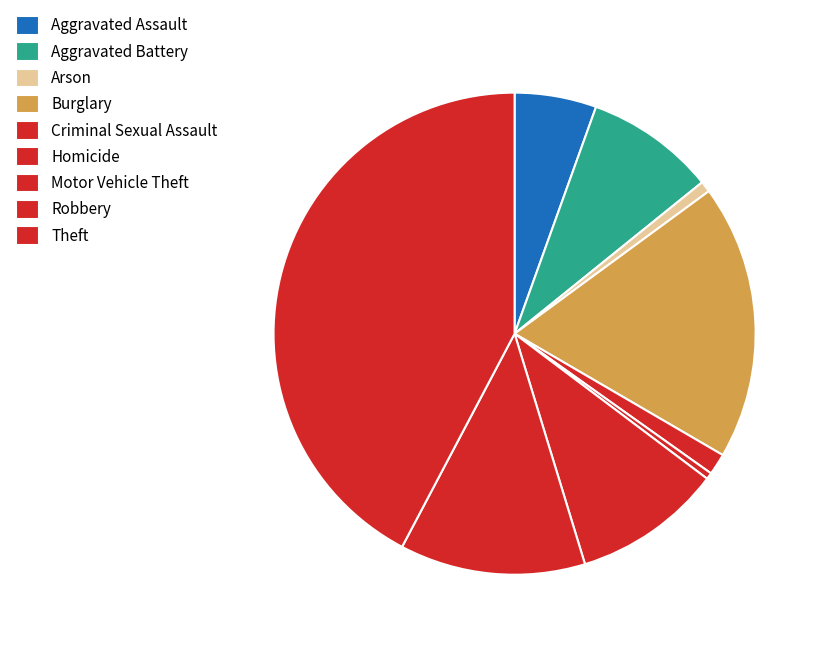

Does Aggravated Assault account for over 50% of the chart?

No